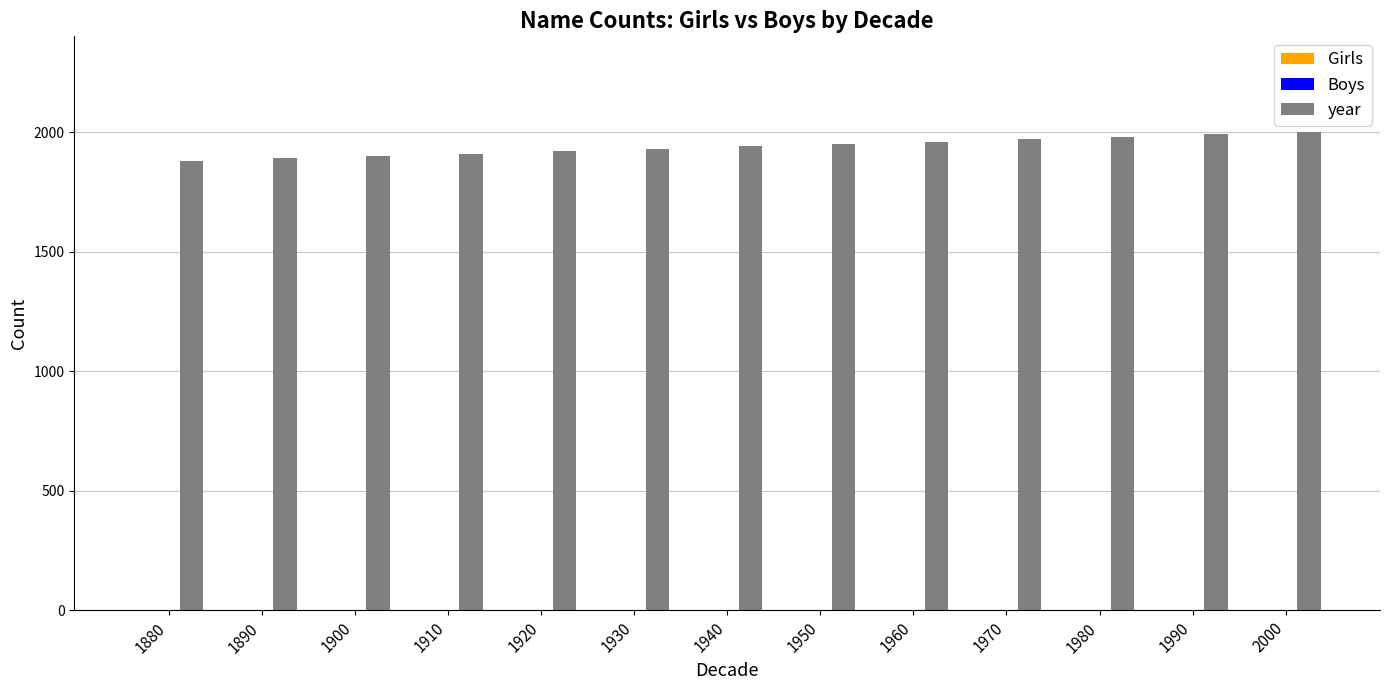

What is the ratio of the value at 1950 to the value at 1900?

1.0